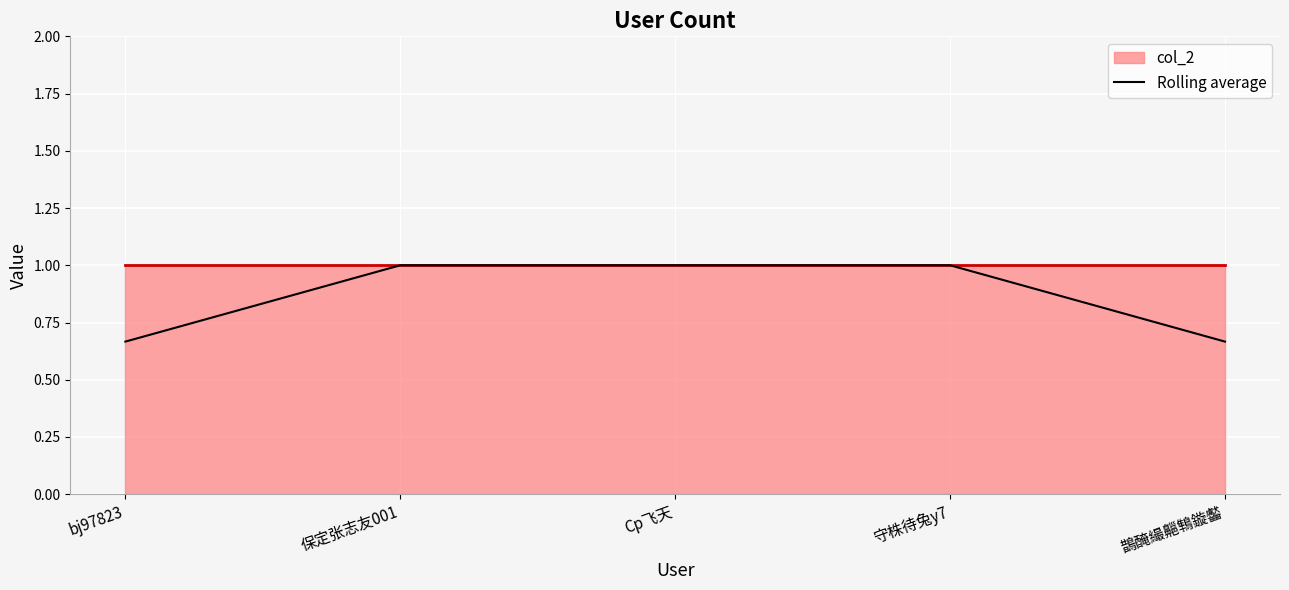

Count the values in the range 0 to 1.

5